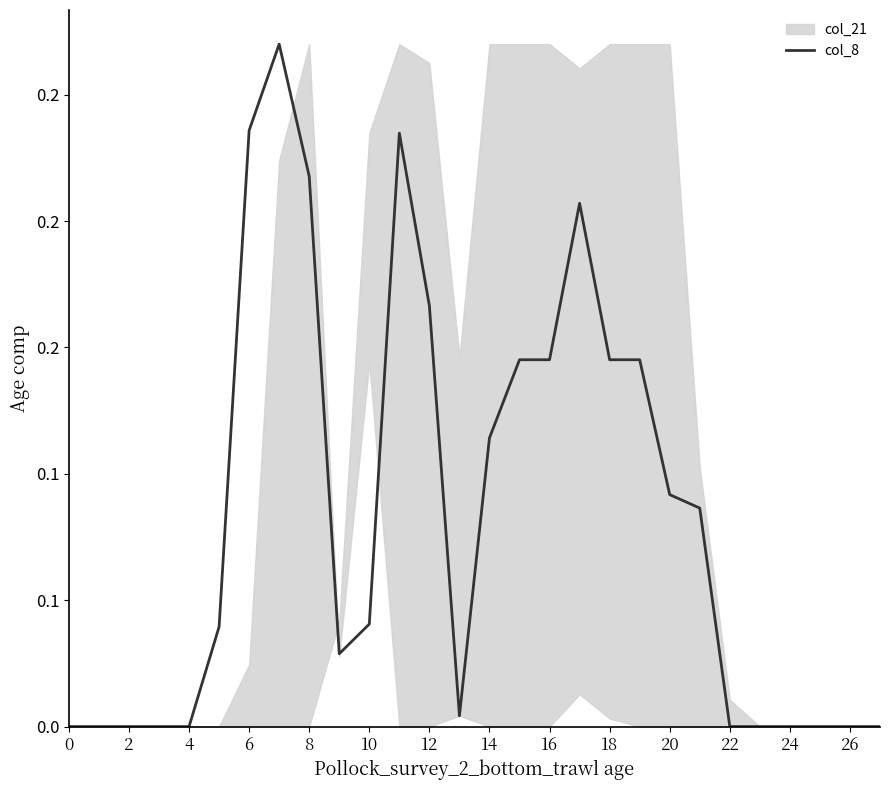

What value does the data have at 21?

0.1